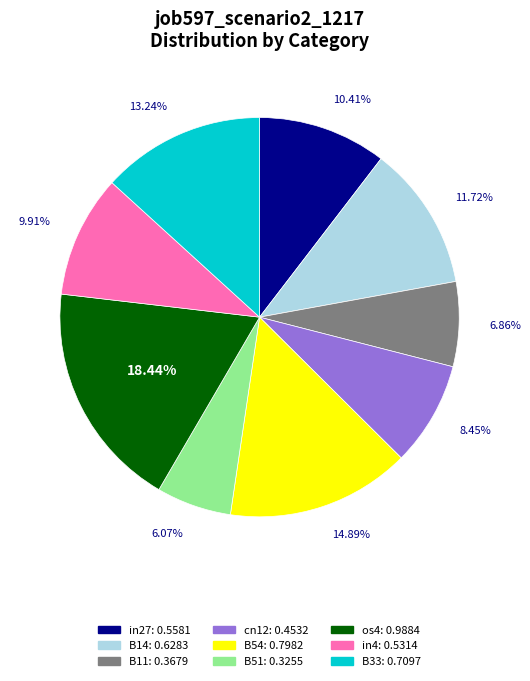

To the nearest percent, what is the combined percentage of B11 and B54?

22%